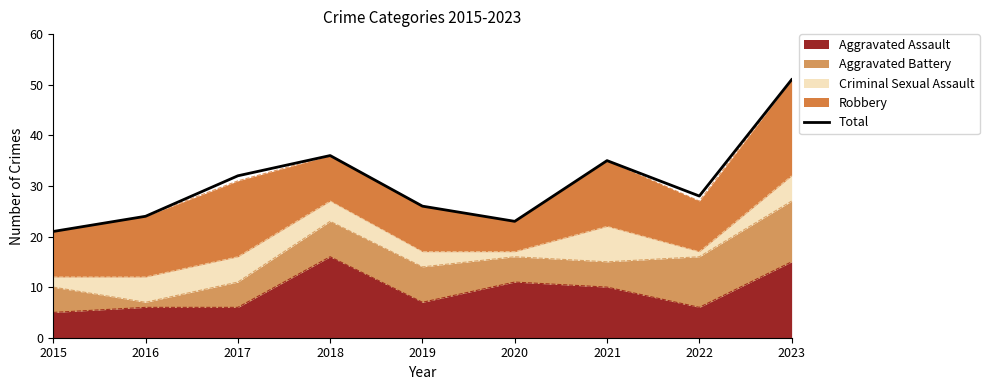

List the labels in order of value, smallest first.

2015, 2020, 2016, 2019, 2022, 2017, 2021, 2018, 2023